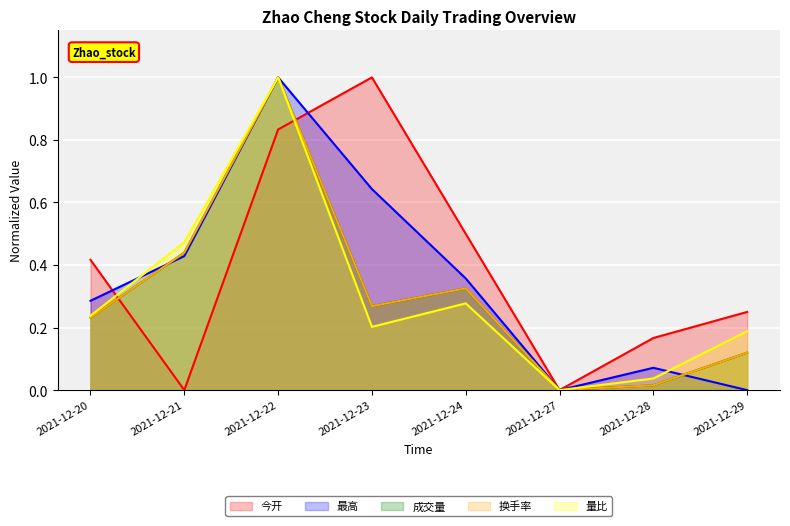

Rank the categories by 最高 value from highest to lowest.

2021-12-22, 2021-12-23, 2021-12-21, 2021-12-24, 2021-12-20, 2021-12-28, 2021-12-27, 2021-12-29